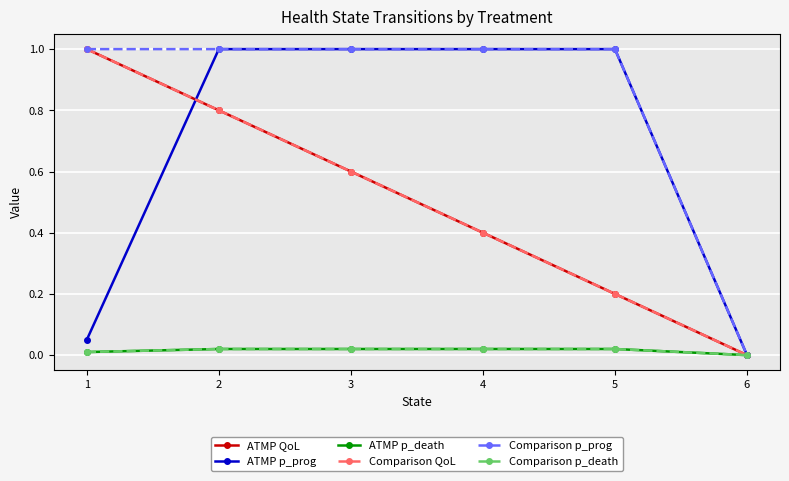

Is this an area chart (filled region under the line)?

No